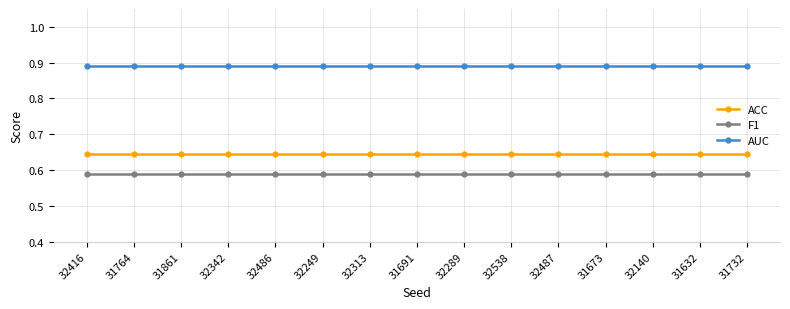

Which series has the largest total across all categories?

AUC